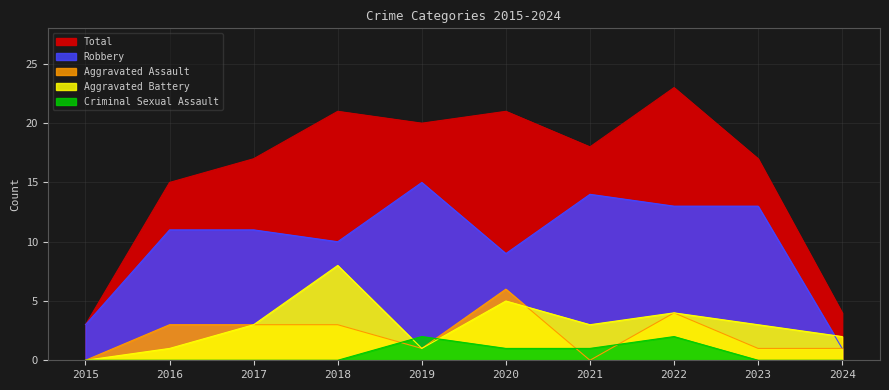

What are all the series names shown in the legend?

Aggravated Assault, Aggravated Battery, Criminal Sexual Assault, Robbery, Total